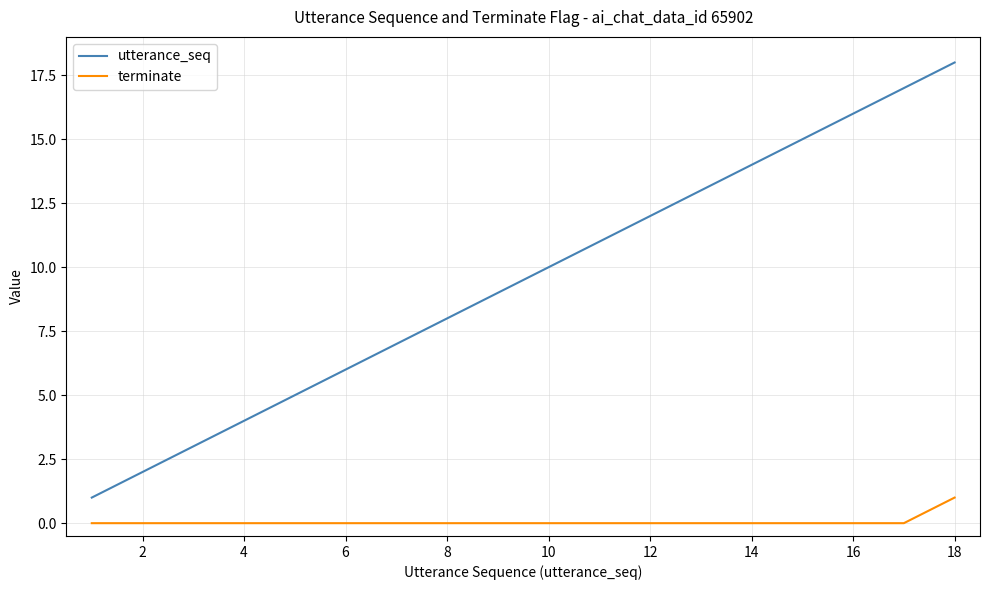

Reading right to left, list all the values displayed in this chart.

utterance_seq: 18	17	16	15	14	13	12	11	10	9	8	7	6	5	4	3	2	1
terminate: 1	0	0	0	0	0	0	0	0	0	0	0	0	0	0	0	0	0